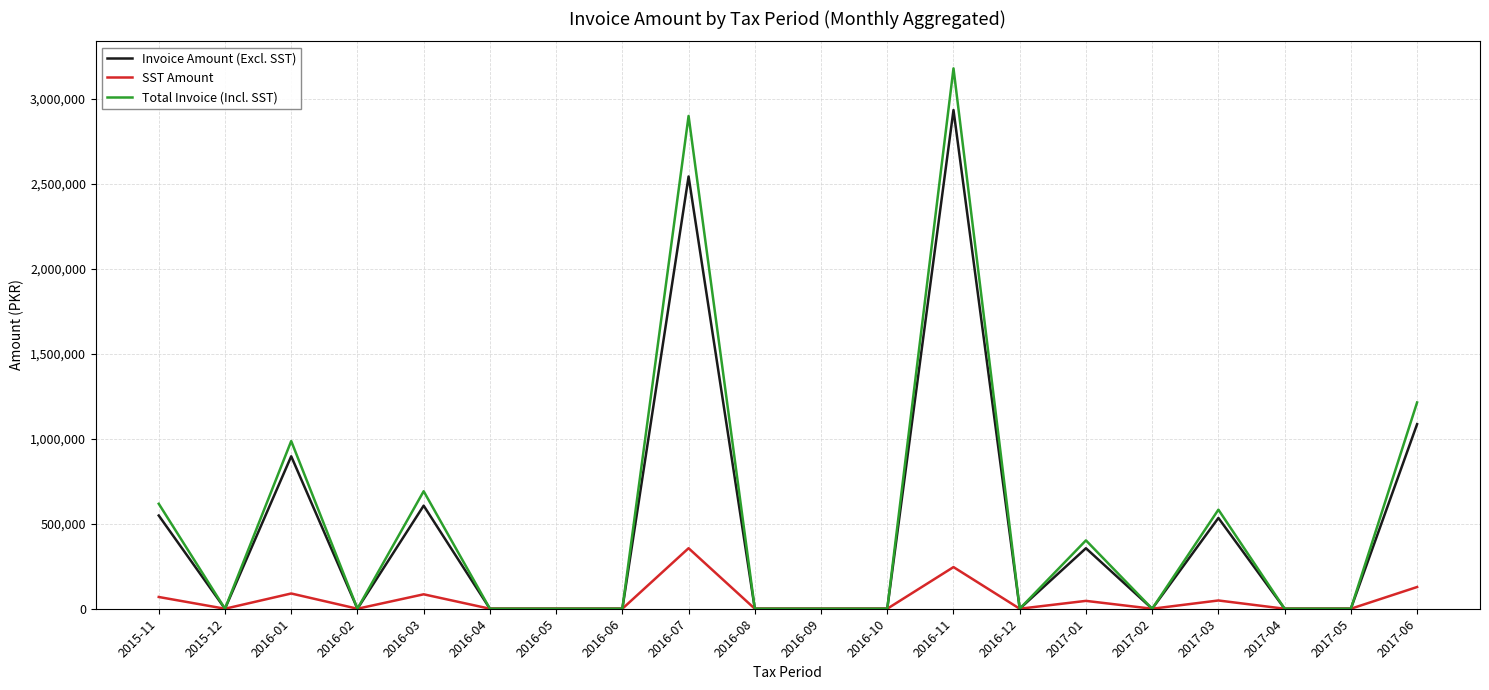

The value of Total Invoice (Incl. SST) at 2017-01 is 564705. True or false?

False